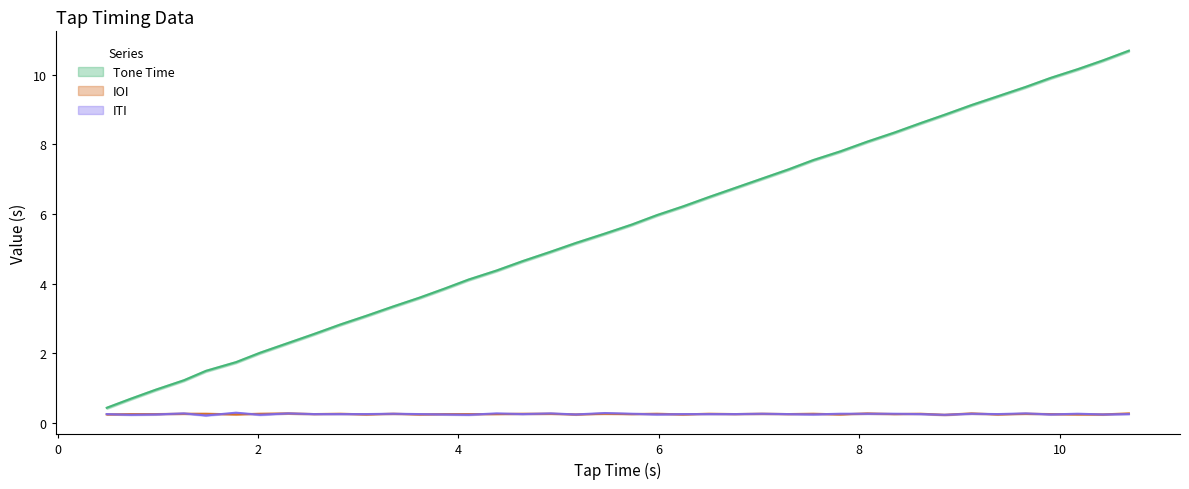

Read the Tone Time value at 9.12.

9.1